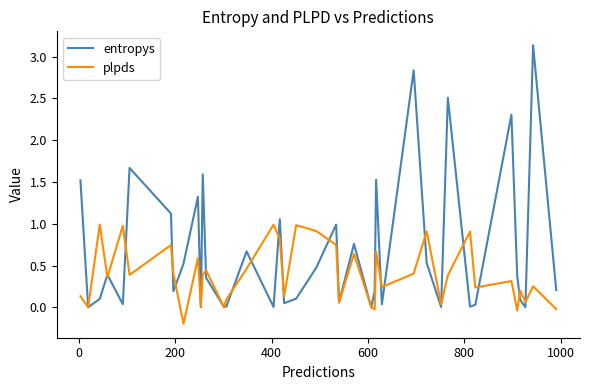

Which series has the largest range (max minus min)?

entropys